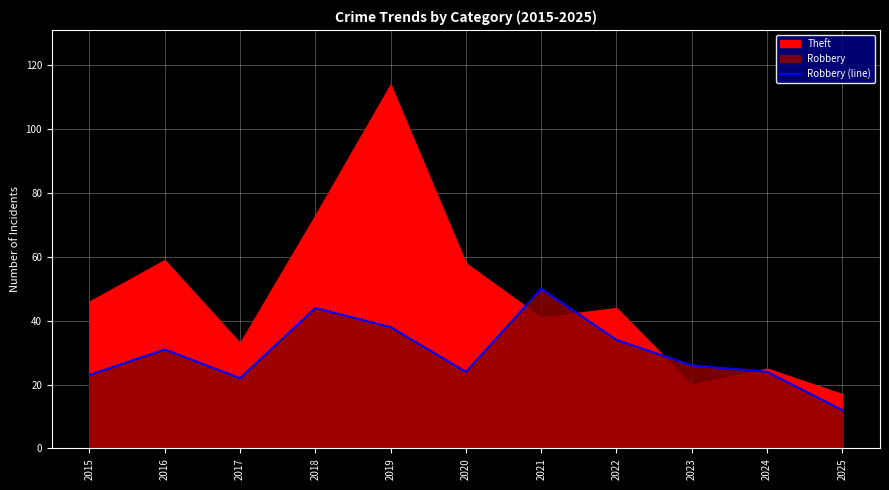

Reading left to right, transcribe all the data shown in this chart.

23	31	22	44	38	24	50	34	26	24	12